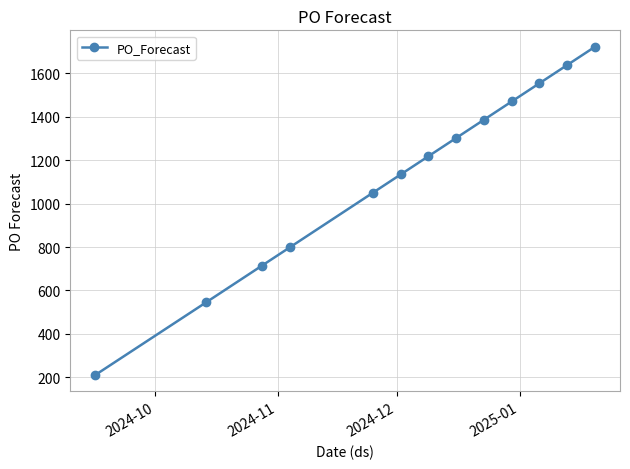

True or false: there are more than 0 points higher than both neighbors.

False